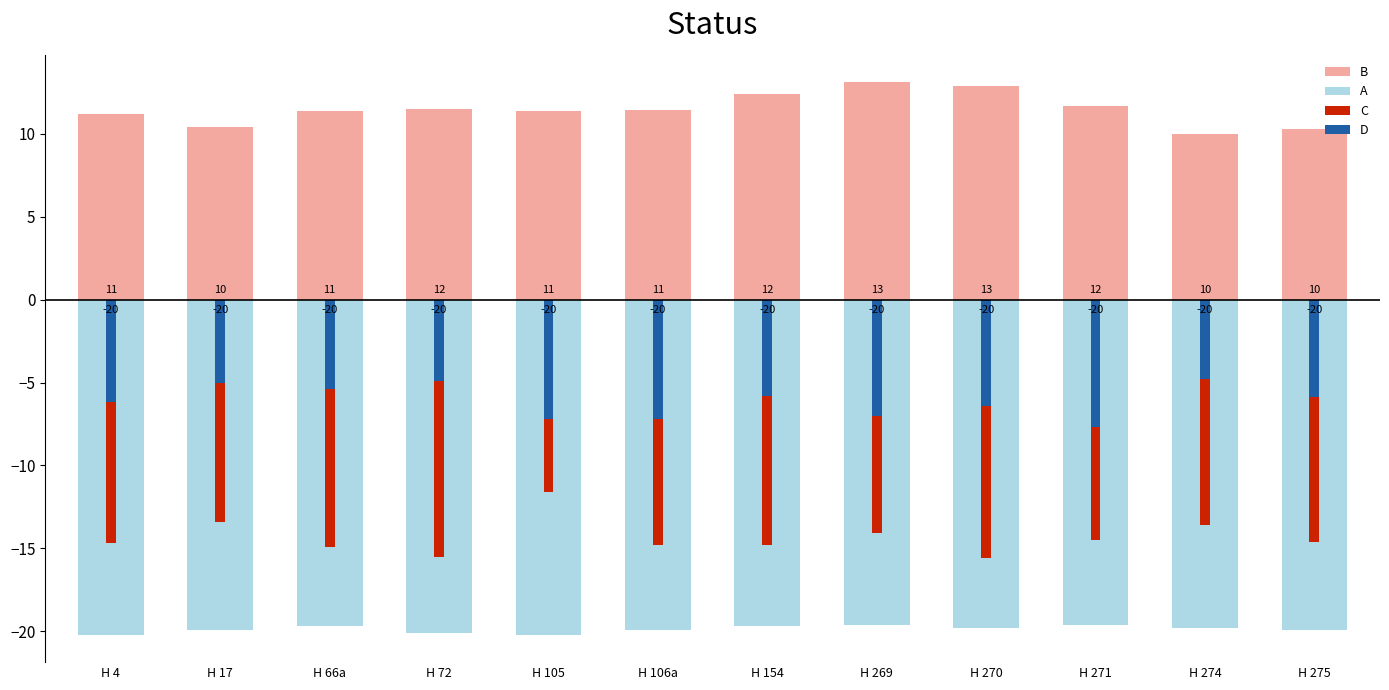

What is the value of the D bar at the 4th from the left?

-4.9